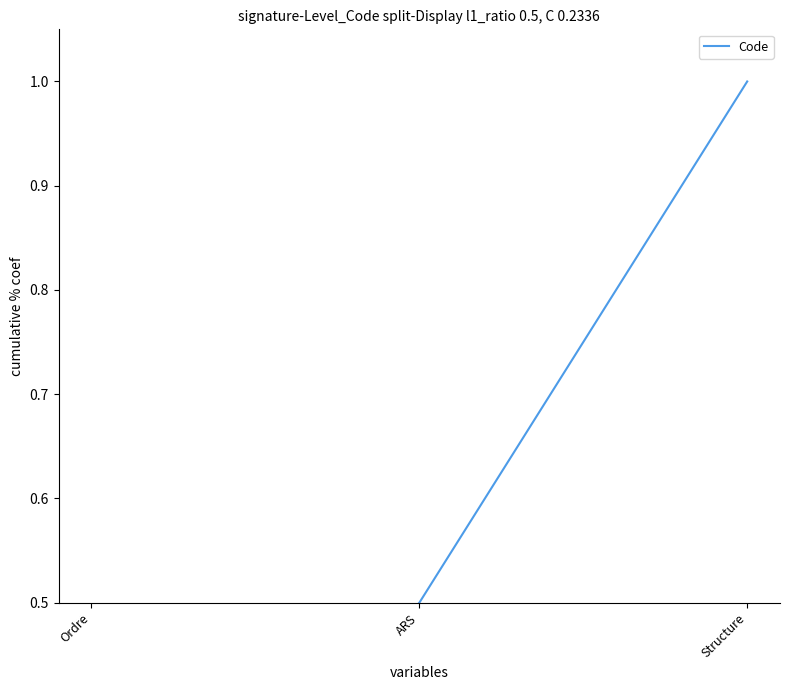

Reading left to right, what are all the values shown in this chart?

Ordre=0.2	ARS=0.5	Structure=1.0